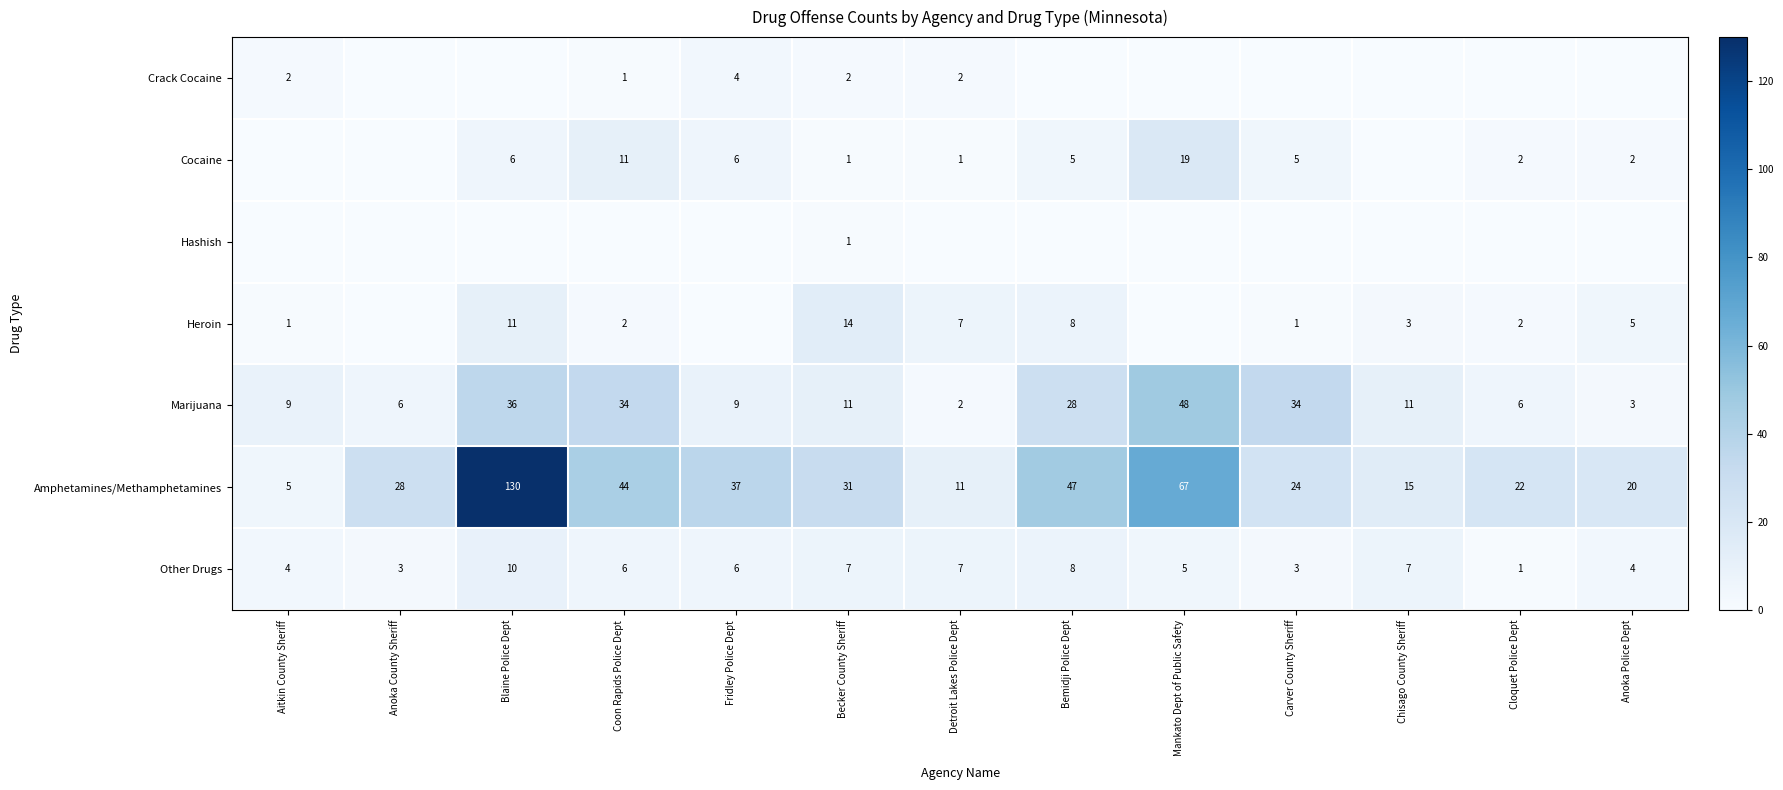

List the labels in order of Amphetamines/Methamphetamines value, largest first.

Blaine Police Dept, Mankato Dept of Public Safety, Bemidji Police Dept, Coon Rapids Police Dept, Fridley Police Dept, Becker County Sheriff, Anoka County Sheriff, Carver County Sheriff, Cloquet Police Dept, Anoka Police Dept, Chisago County Sheriff, Detroit Lakes Police Dept, Aitkin County Sheriff